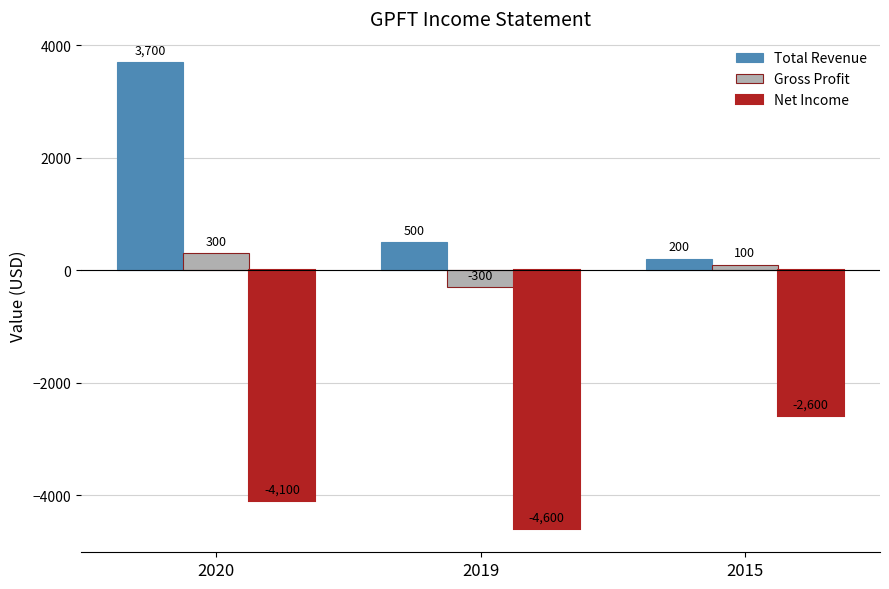

Is it true that Total Revenue equals 151 at 2019?

False